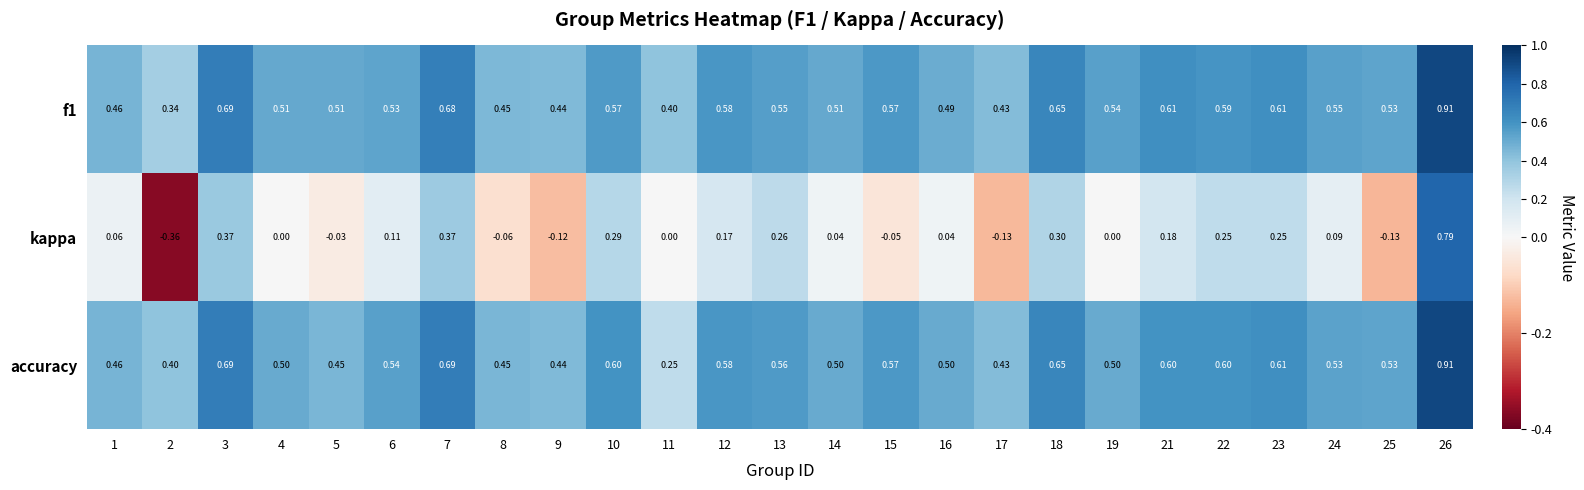

Between 7 and 15, which series saw the biggest shift?

kappa